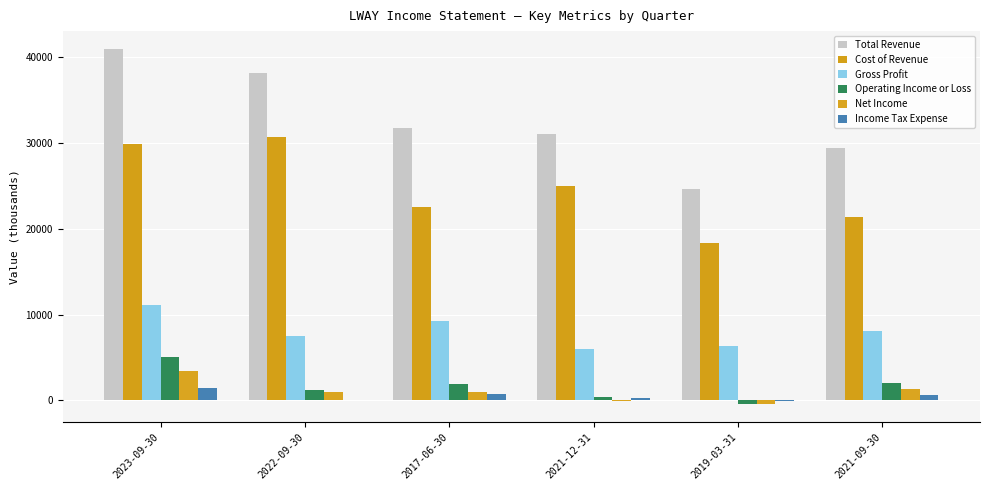

Reading right to left, what are all the values shown in this chart?

Total Revenue: 2021-09-30=29400	2019-03-31=24600	2021-12-31=31000	2017-06-30=31700	2022-09-30=38100	2023-09-30=40900
Cost of Revenue: 2021-09-30=21300	2019-03-31=18300	2021-12-31=25000	2017-06-30=22500	2022-09-30=30600	2023-09-30=29800
Gross Profit: 2021-09-30=8100	2019-03-31=6300	2021-12-31=6000	2017-06-30=9200	2022-09-30=7500	2023-09-30=11100
Operating Income or Loss: 2021-09-30=2000	2019-03-31=-400	2021-12-31=400	2017-06-30=1900	2022-09-30=1200	2023-09-30=5000
Net Income: 2021-09-30=1300	2019-03-31=-400	2021-12-31=-100	2017-06-30=1000	2022-09-30=1000	2023-09-30=3400
Income Tax Expense: 2021-09-30=600	2019-03-31=-100	2021-12-31=300	2017-06-30=800	2022-09-30=100	2023-09-30=1500